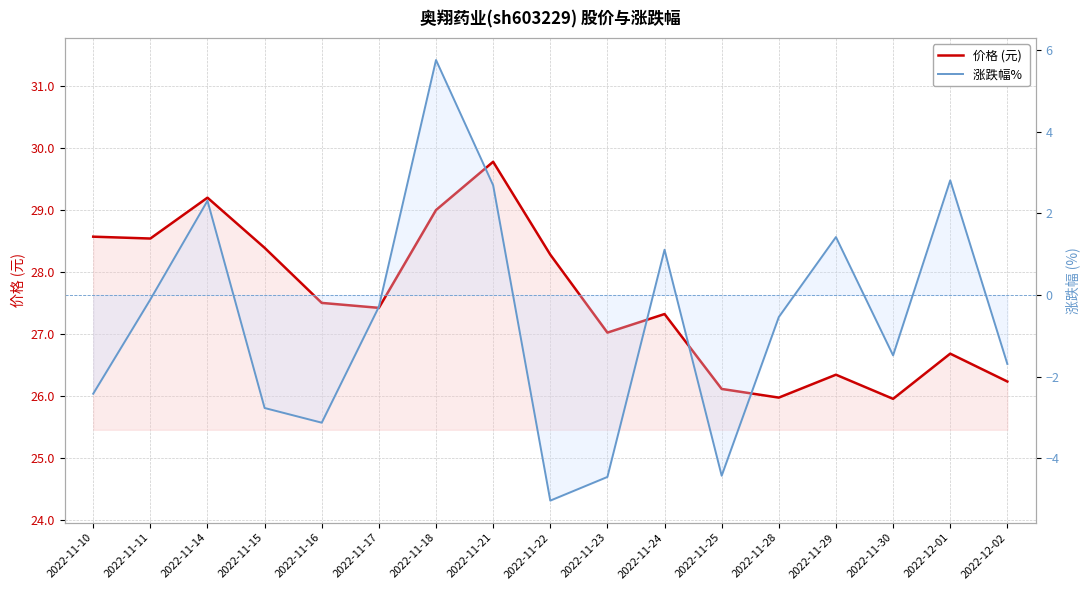

Reading left to right, transcribe all the data shown in this chart.

价格 (元): 2022-11-10=28.6	2022-11-11=28.5	2022-11-14=29.2	2022-11-15=28.4	2022-11-16=27.5	2022-11-17=27.4	2022-11-18=29.0	2022-11-21=29.8	2022-11-22=28.3	2022-11-23=27.0	2022-11-24=27.3	2022-11-25=26.1	2022-11-28=26.0	2022-11-29=26.3	2022-11-30=25.9	2022-12-01=26.7	2022-12-02=26.2
涨跌幅% : 2022-11-10=-2.4	2022-11-11=-0.1	2022-11-14=2.3	2022-11-15=-2.8	2022-11-16=-3.1	2022-11-17=-0.3	2022-11-18=5.8	2022-11-21=2.7	2022-11-22=-5.0	2022-11-23=-4.5	2022-11-24=1.1	2022-11-25=-4.4	2022-11-28=-0.5	2022-11-29=1.4	2022-11-30=-1.5	2022-12-01=2.8	2022-12-02=-1.7